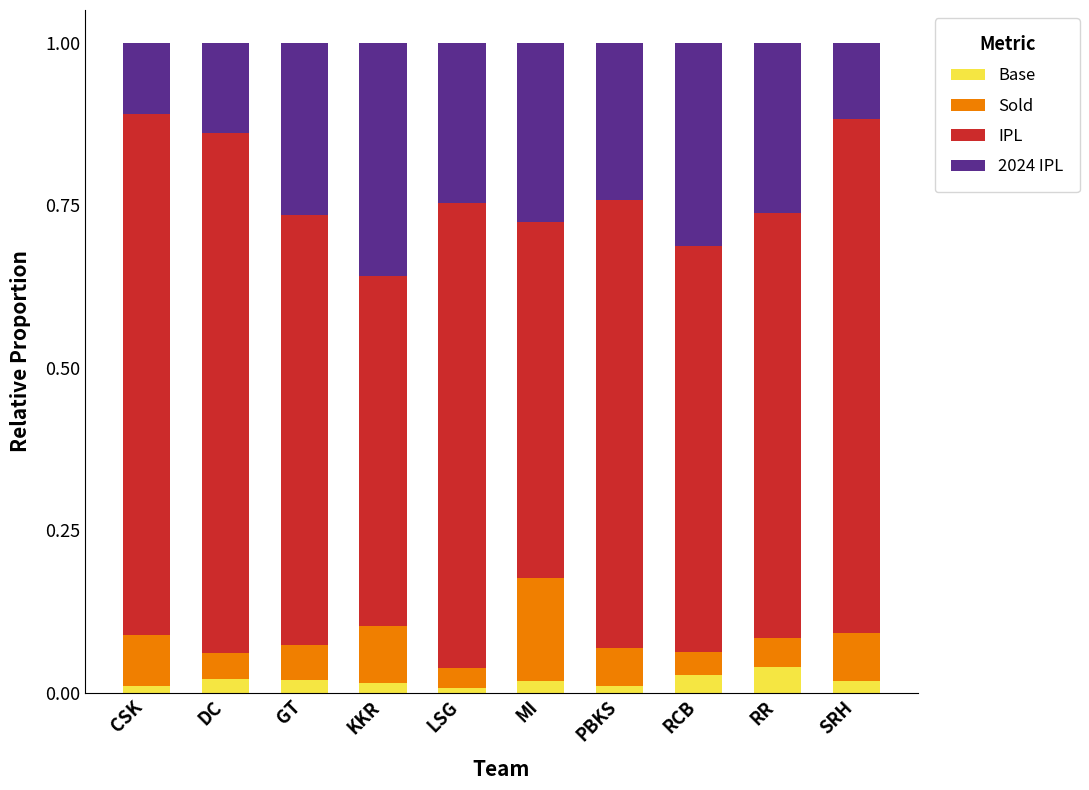

The value of Base at RR is 0.0. True or false?

True